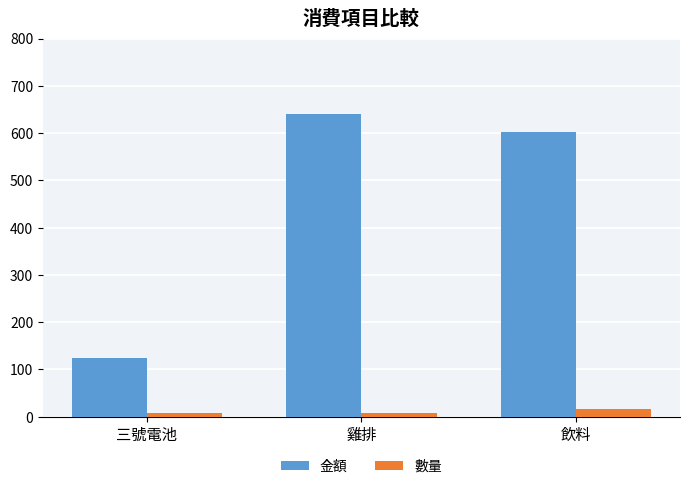

What is the maximum value for 金額?

640